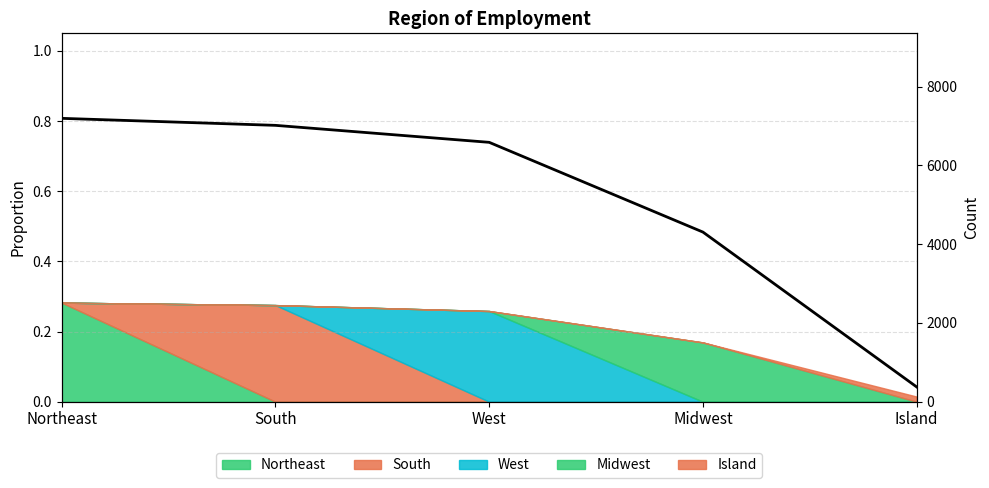

Which category has the lowest value across all series?

Island